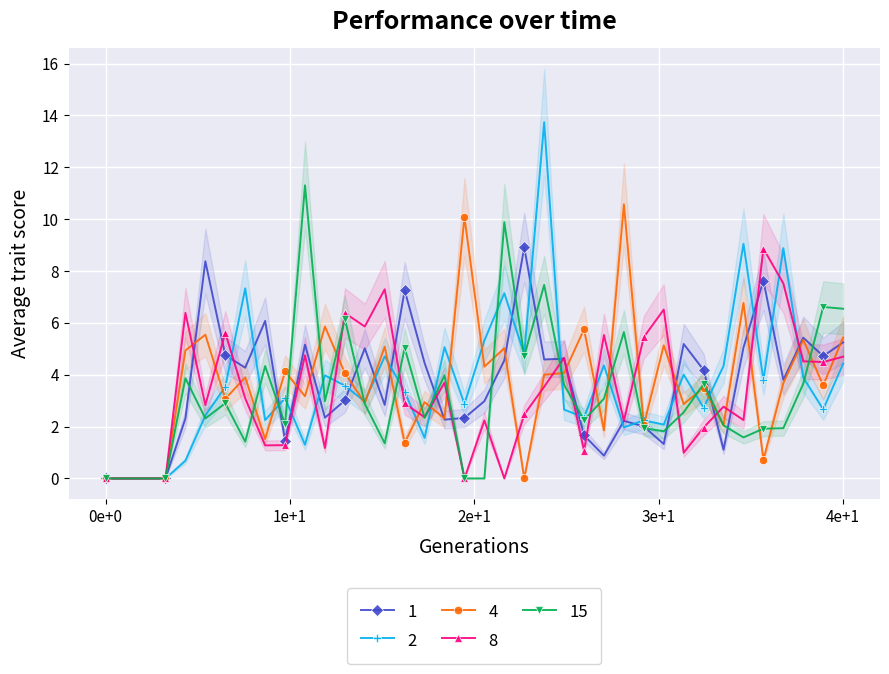

How many values in the col_5 series are below 2?

13